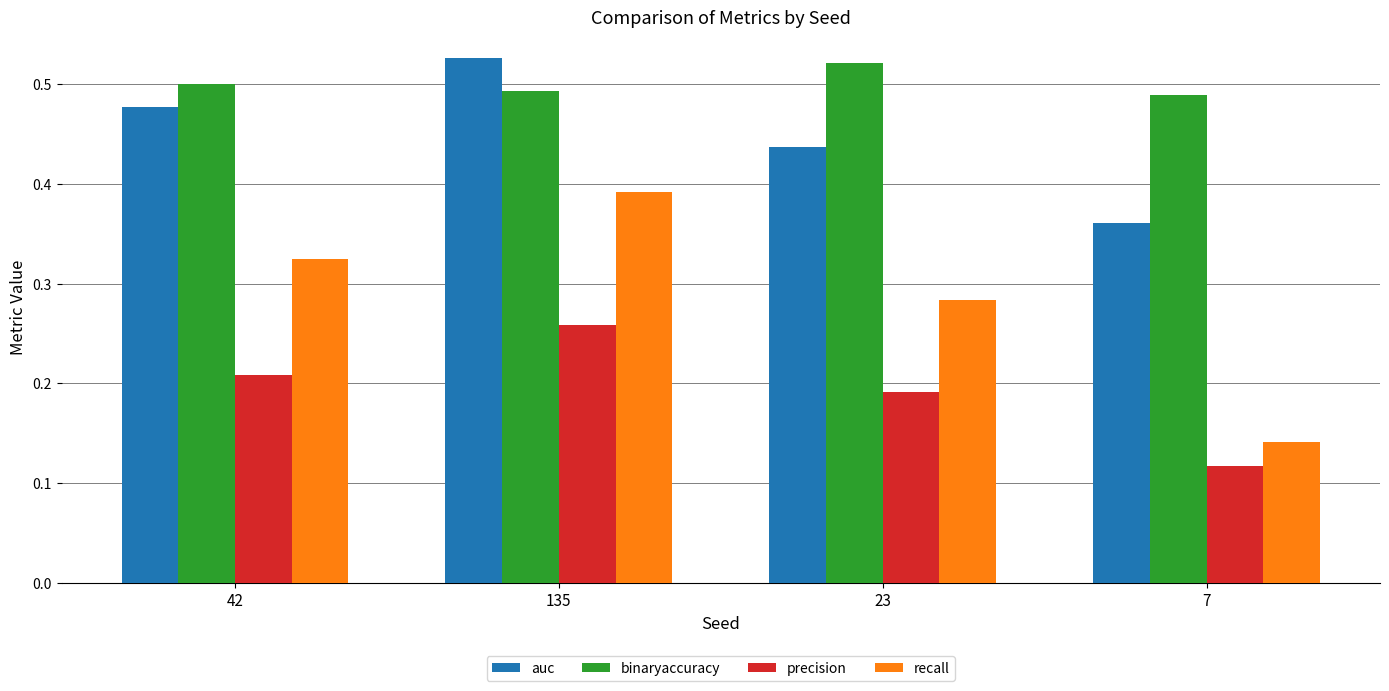

Which series has the largest range (max minus min)?

recall